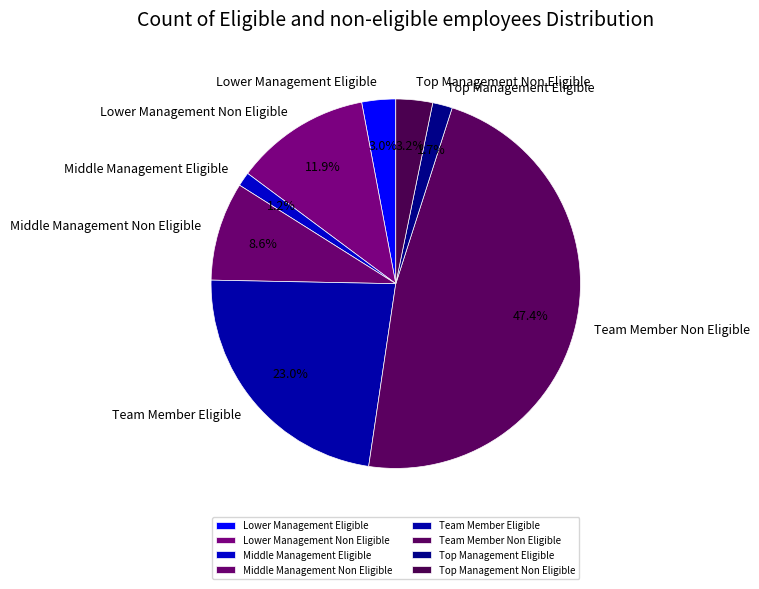

How many slices are in this pie chart?

8